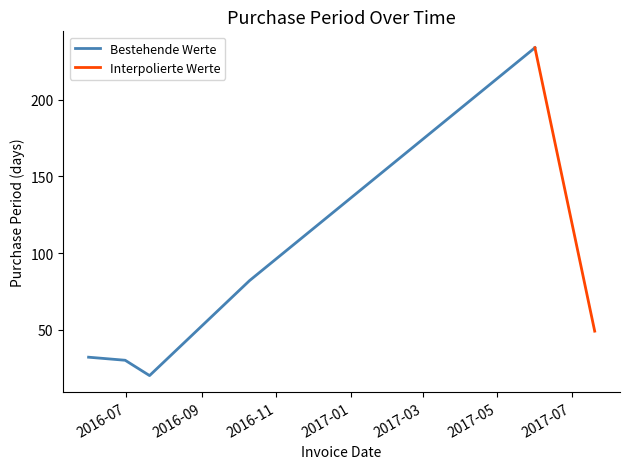

What is the value of the 6th point from the left?

49